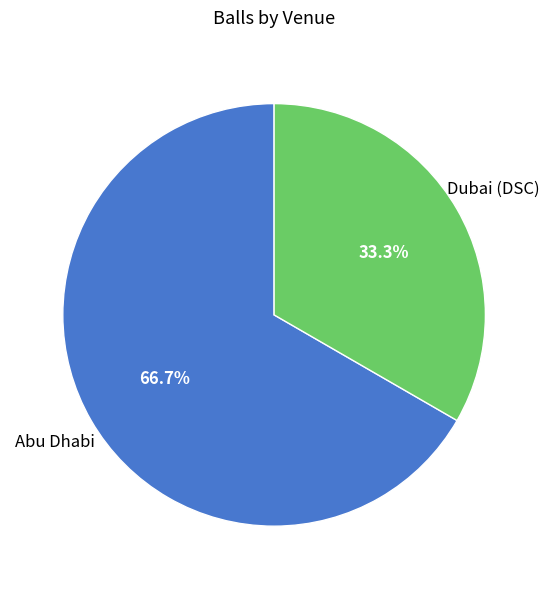

What percentage is NOT represented by Dubai (DSC)?

66.7%